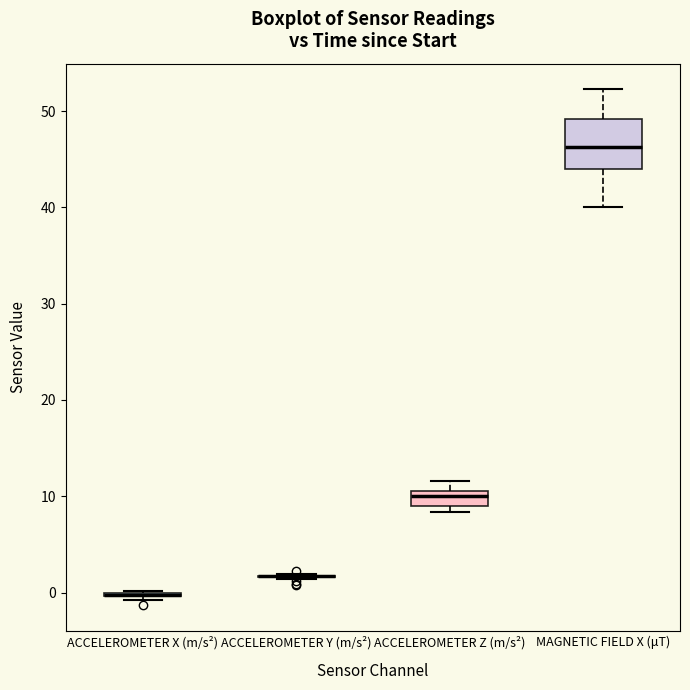

Reading left to right, read every box against the y-axis: the position of its median line, the range the box covers, and the ends of its whiskers. The values are not printed on the chart, so give them approximately, as read against the axis.

ACCELEROMETER X (m/s²): box collapsed to a line at 0, whiskers -1 to 0
ACCELEROMETER Y (m/s²): box collapsed to a line at 2, whiskers 1 to 2
ACCELEROMETER Z (m/s²): median 10, box 9 to 11, whiskers 8 to 12
MAGNETIC FIELD X (μT): median 46, box 44 to 49, whiskers 40 to 52